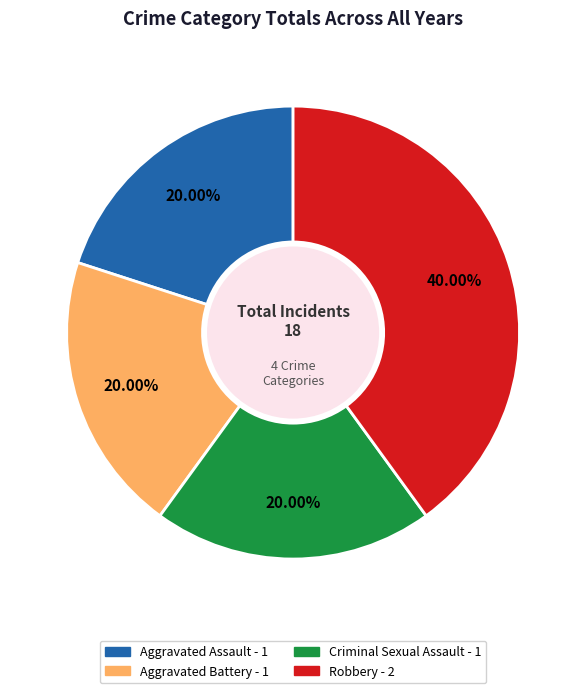

Which category has the biggest portion of the pie?

Robbery